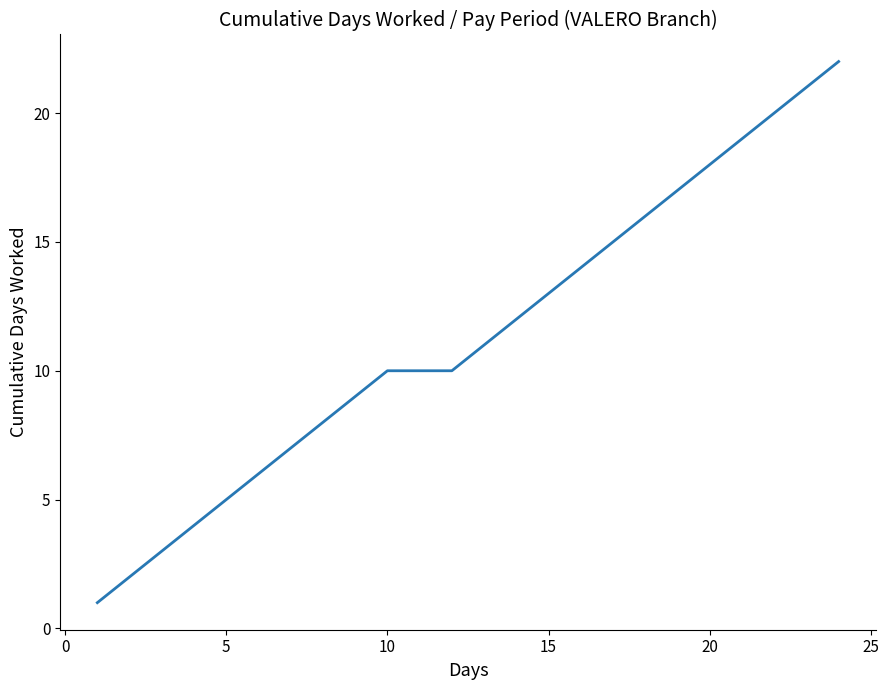

What is the difference between the maximum and minimum values?

21